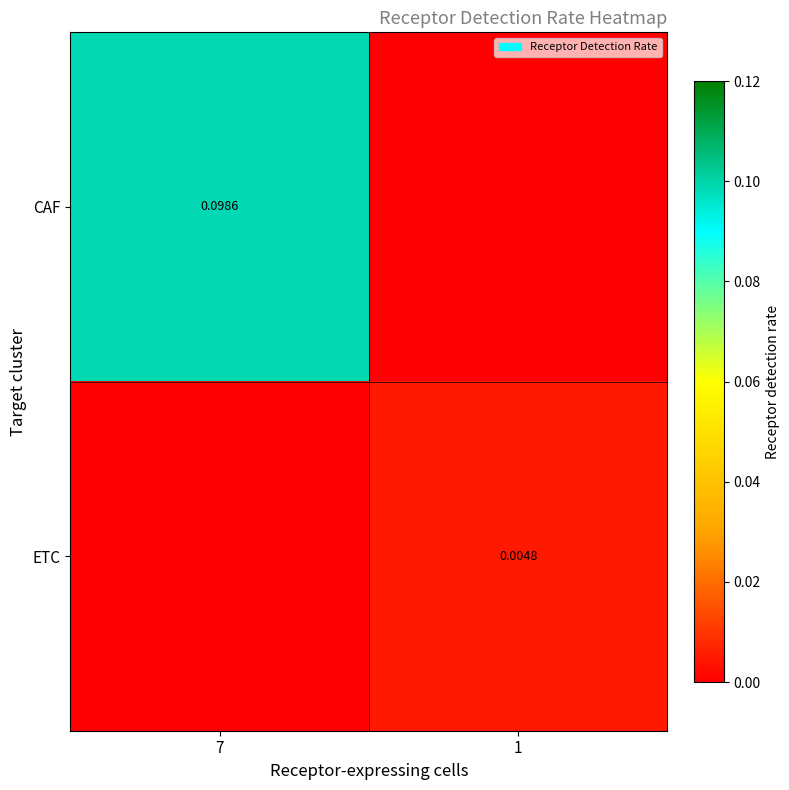

At 1, list the series in order from largest to smallest.

ETC, CAF